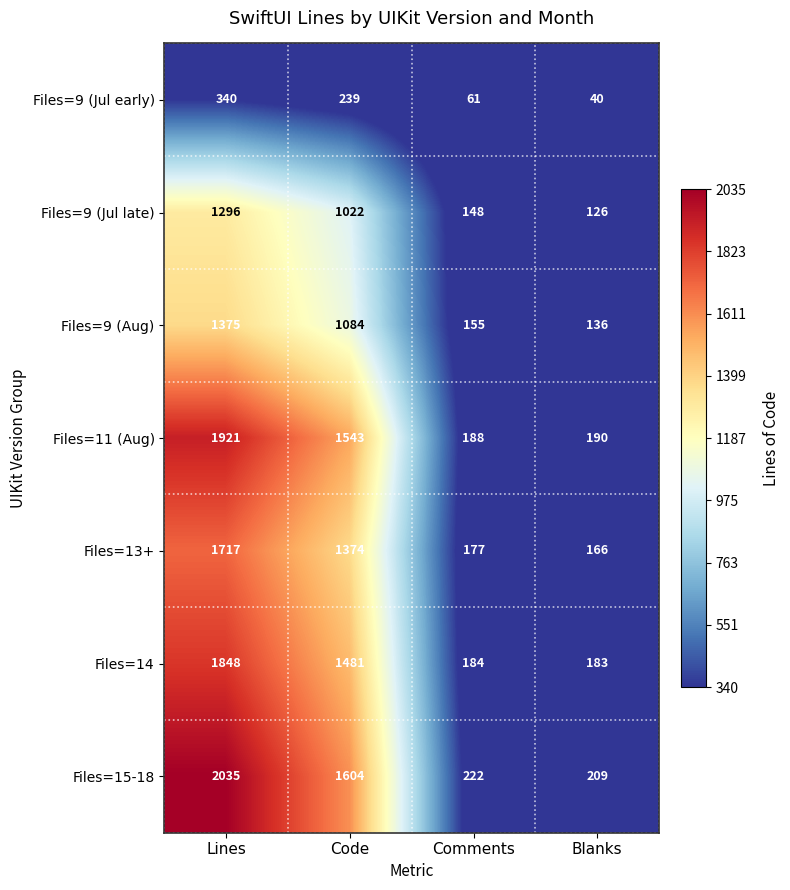

What is the smallest value displayed?

40